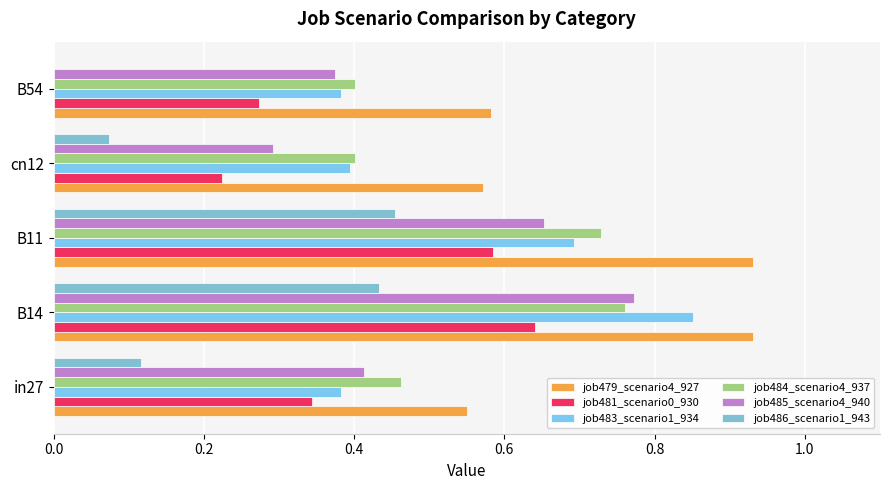

What is the value of the job479_scenario4_927 bar at the 3rd from the left?

0.9